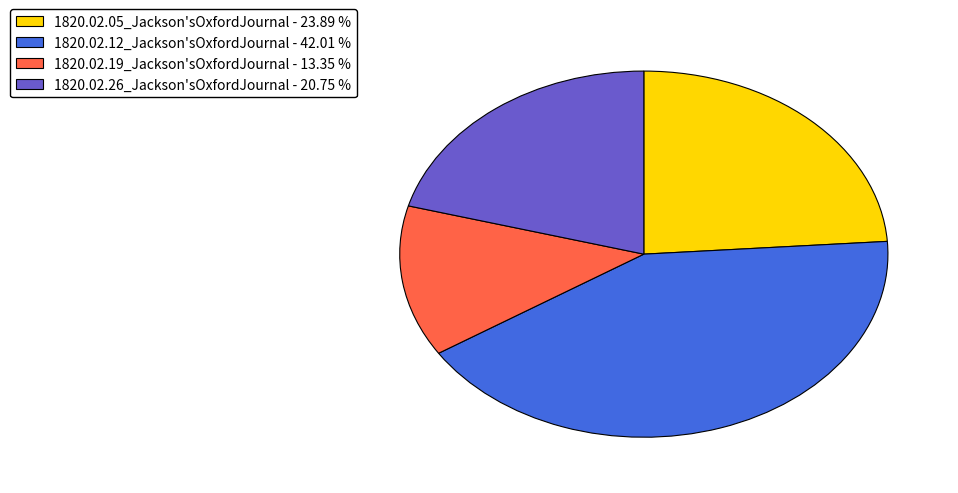

Do 1820.02.19_Jackson'sOxfordJournal - 13.35 % and 1820.02.26_Jackson'sOxfordJournal - 20.75 % together represent more than half of the pie?

No